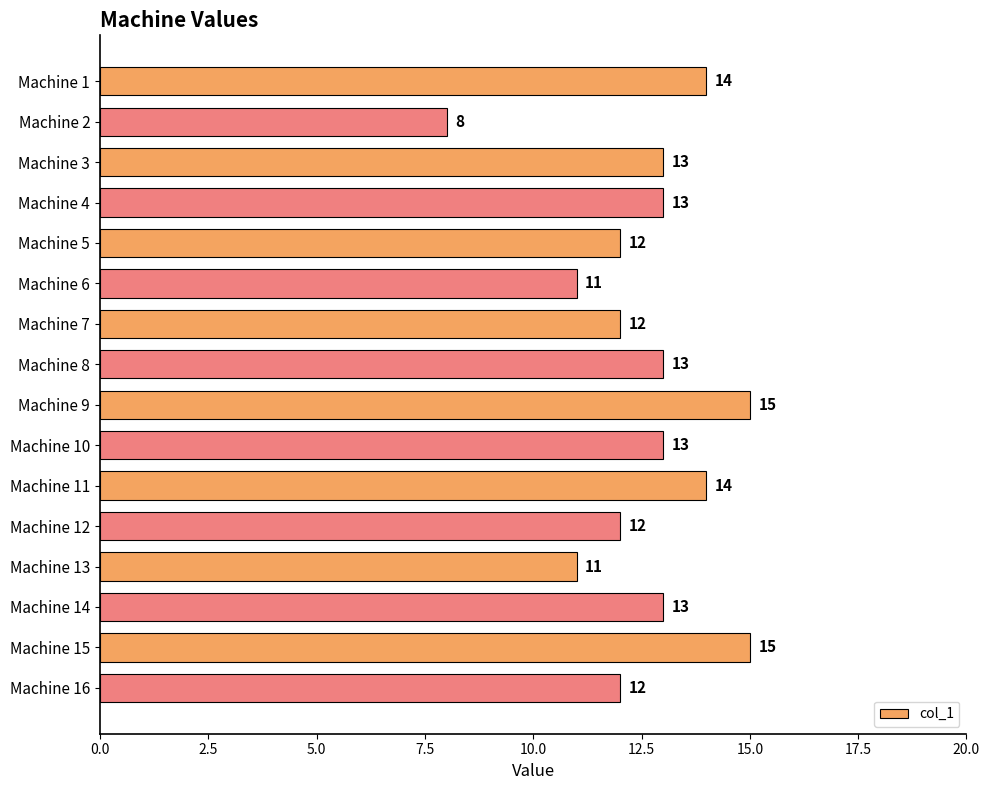

What is the difference between the maximum and second lowest values?

4